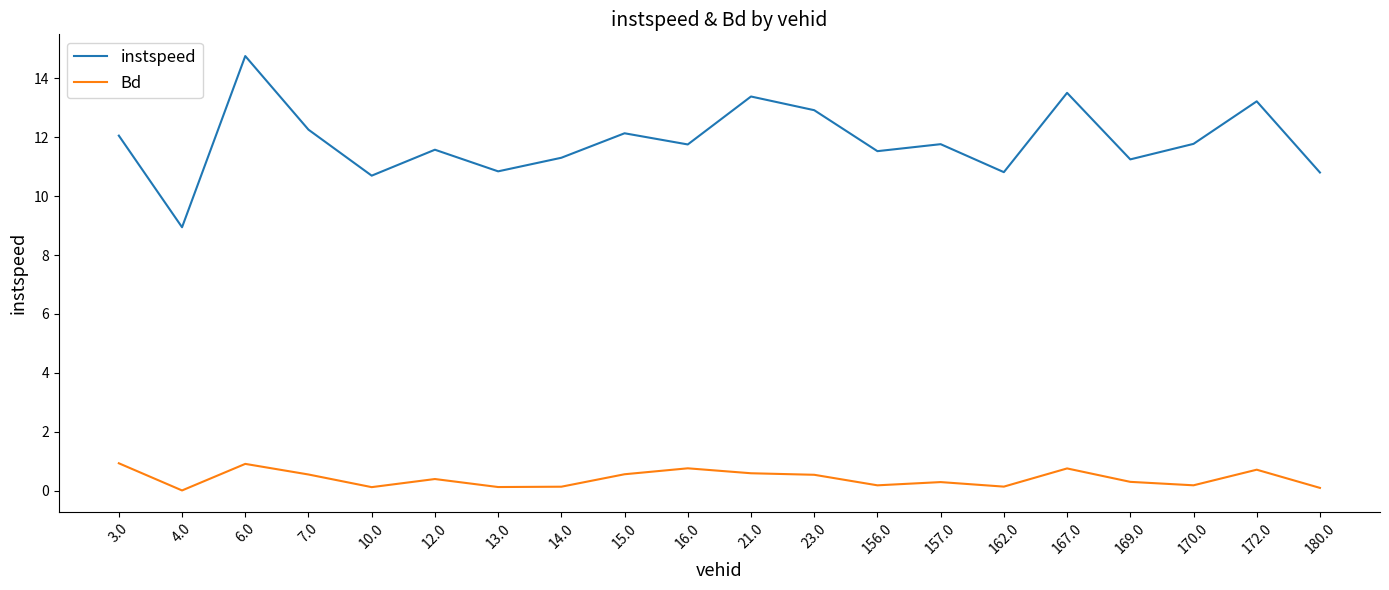

The value of Bd at 157.0 is 0.3. True or false?

True